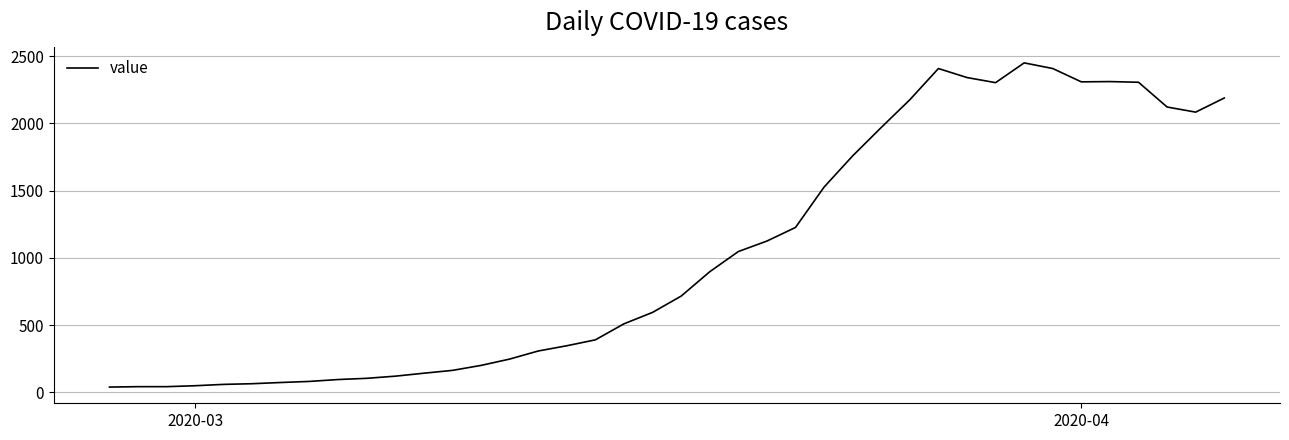

What is the maximum value shown in the chart?

2449